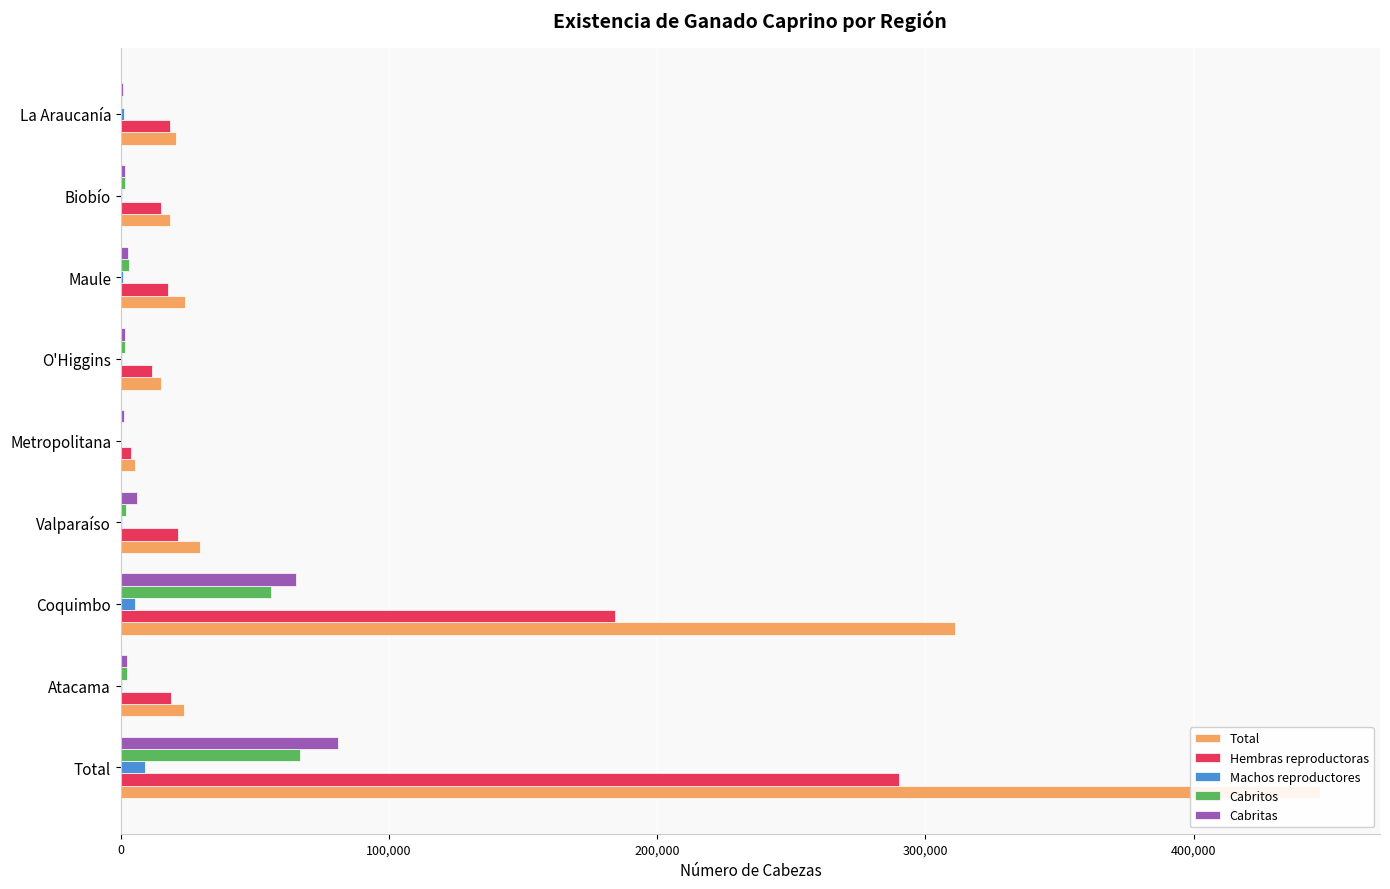

How many bars are there in total?

45